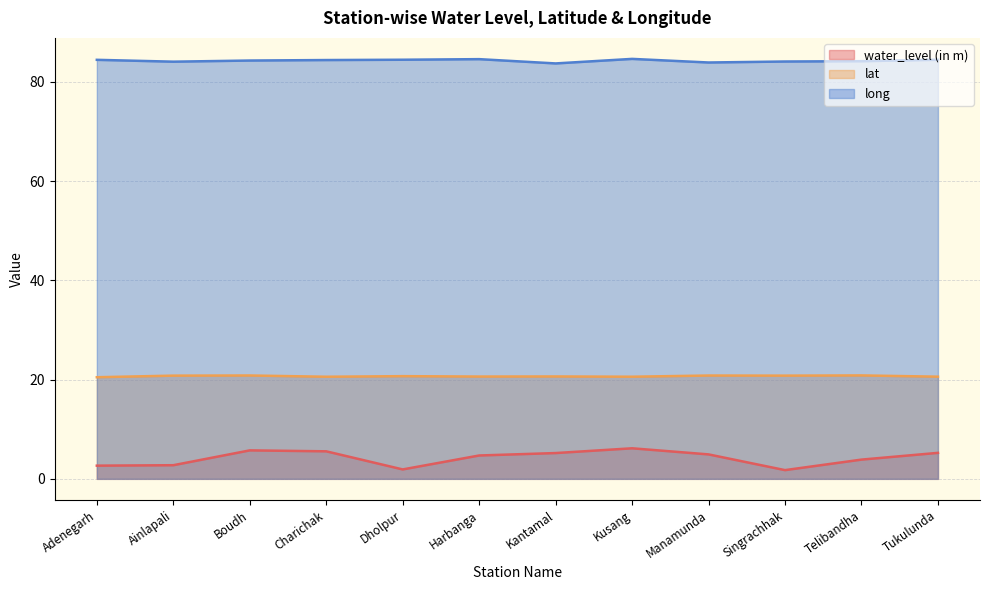

What is the difference between the long values at Dholpur and Singrachhak?

0.4